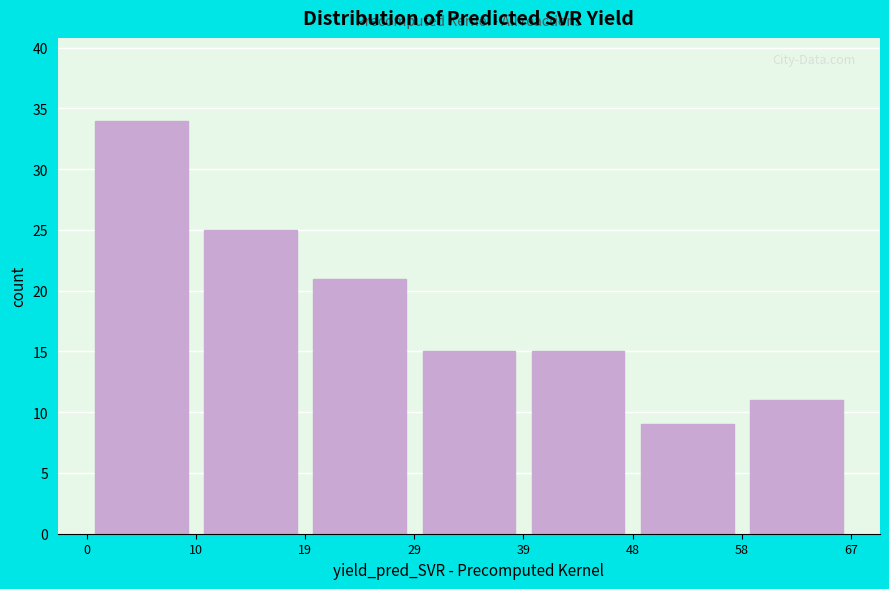

Which range on the x-axis has the tallest bar?

0 to 10